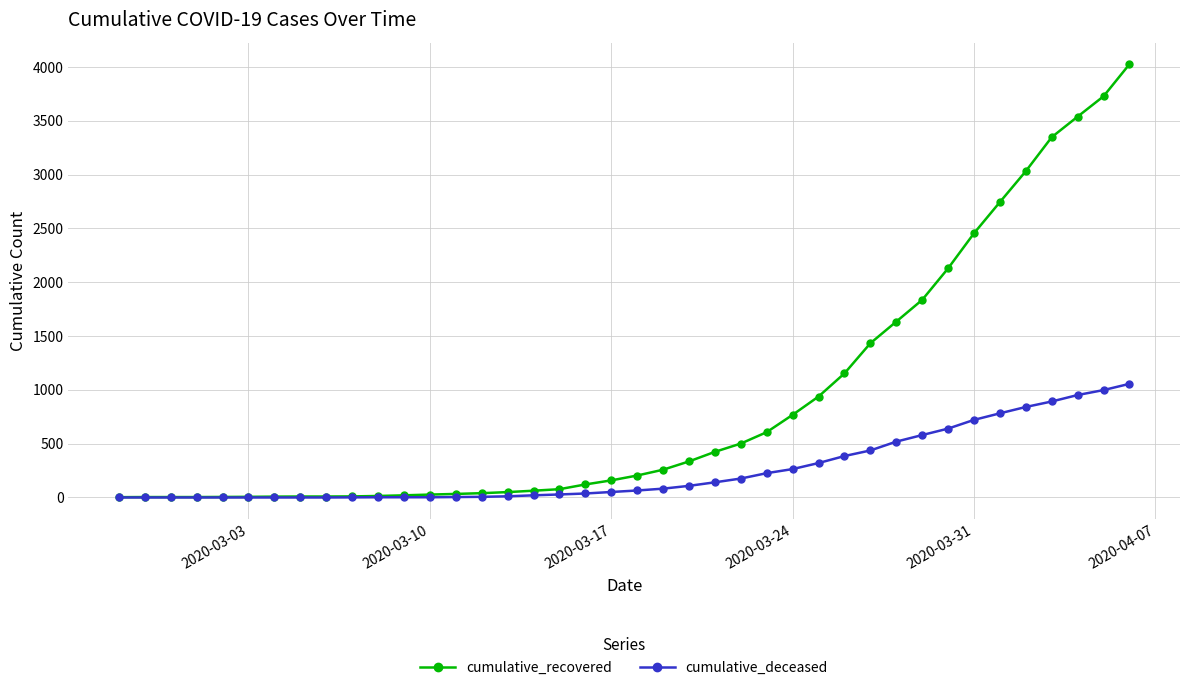

Which series has the widest spread of values?

cumulative_recovered